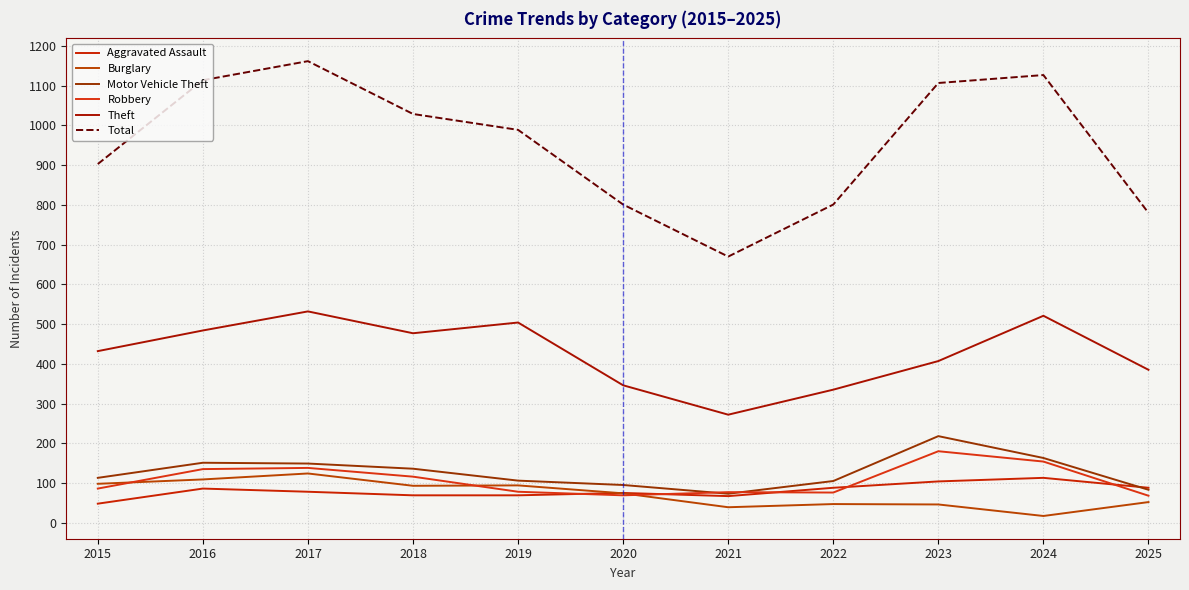

True or false: Theft has a value of 489 at 2021.

False